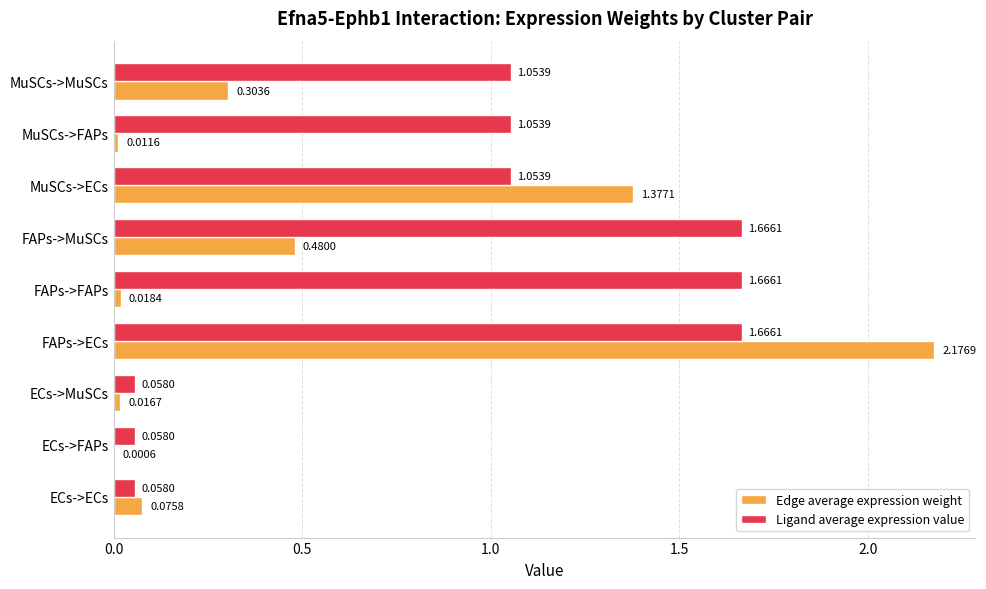

Between FAPs->ECs and FAPs->FAPs, which series saw the biggest shift?

Edge average expression weight